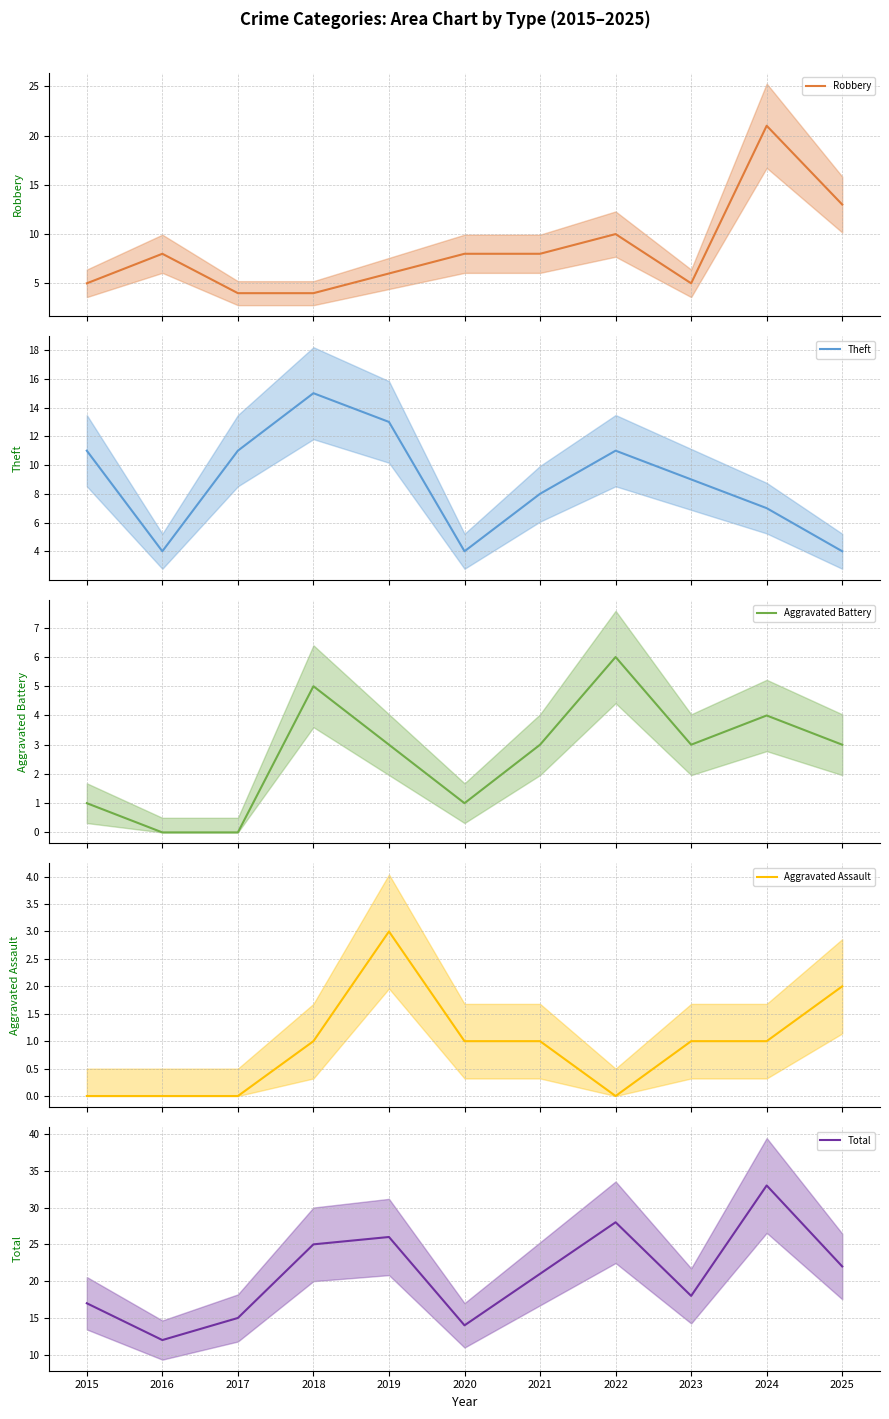

True or false: Theft and Aggravated Assault cross at least once.

False